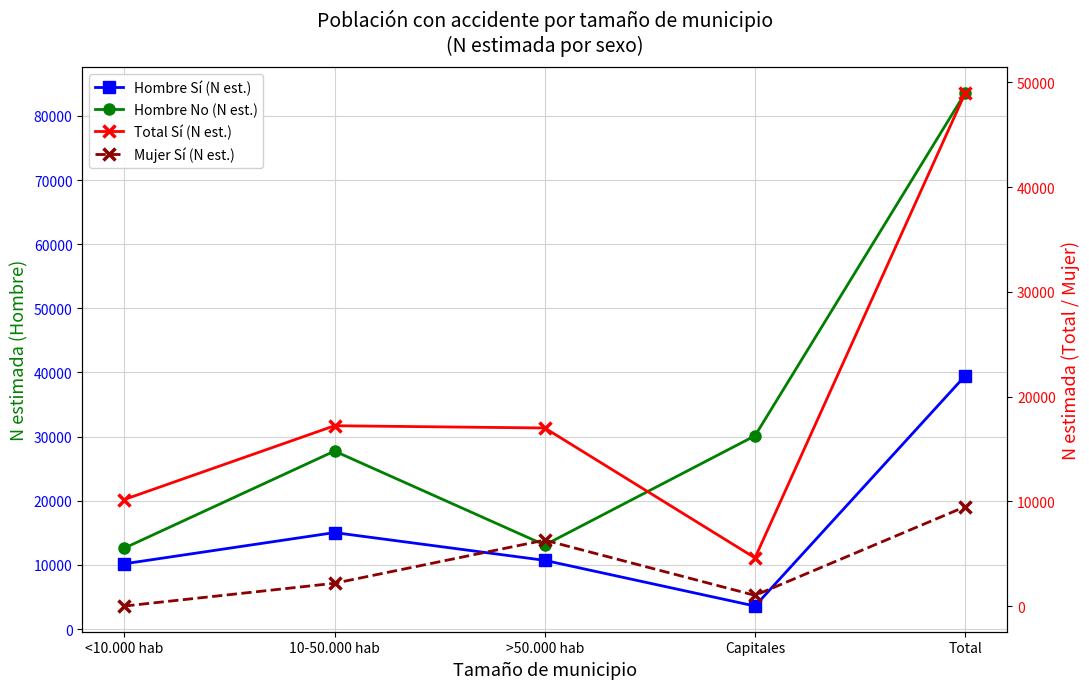

How many categories are shown in the chart?

5